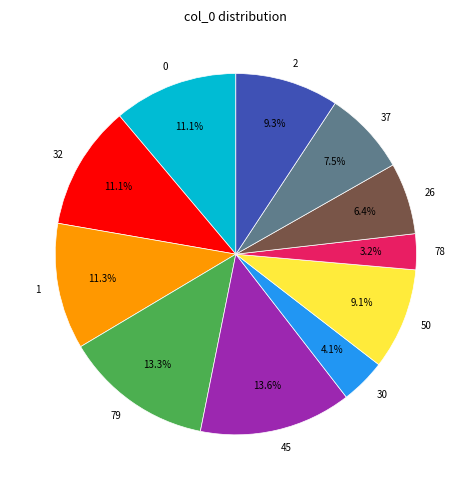

Does 26 account for over 50% of the chart?

No